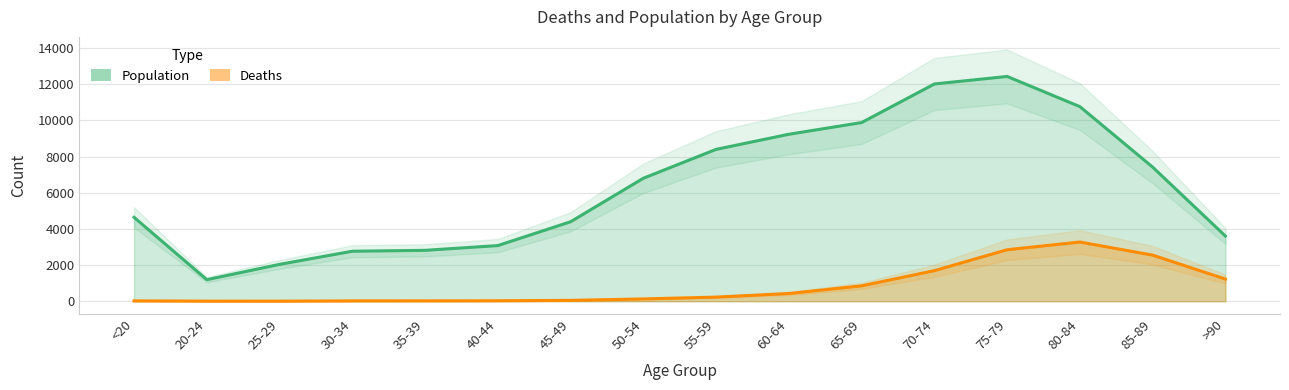

At how many categories does at least one series exceed 10248?

3